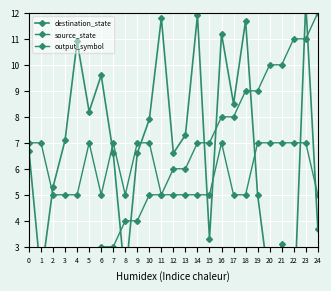

Which series changed the most between 11 and 15?

destination_state